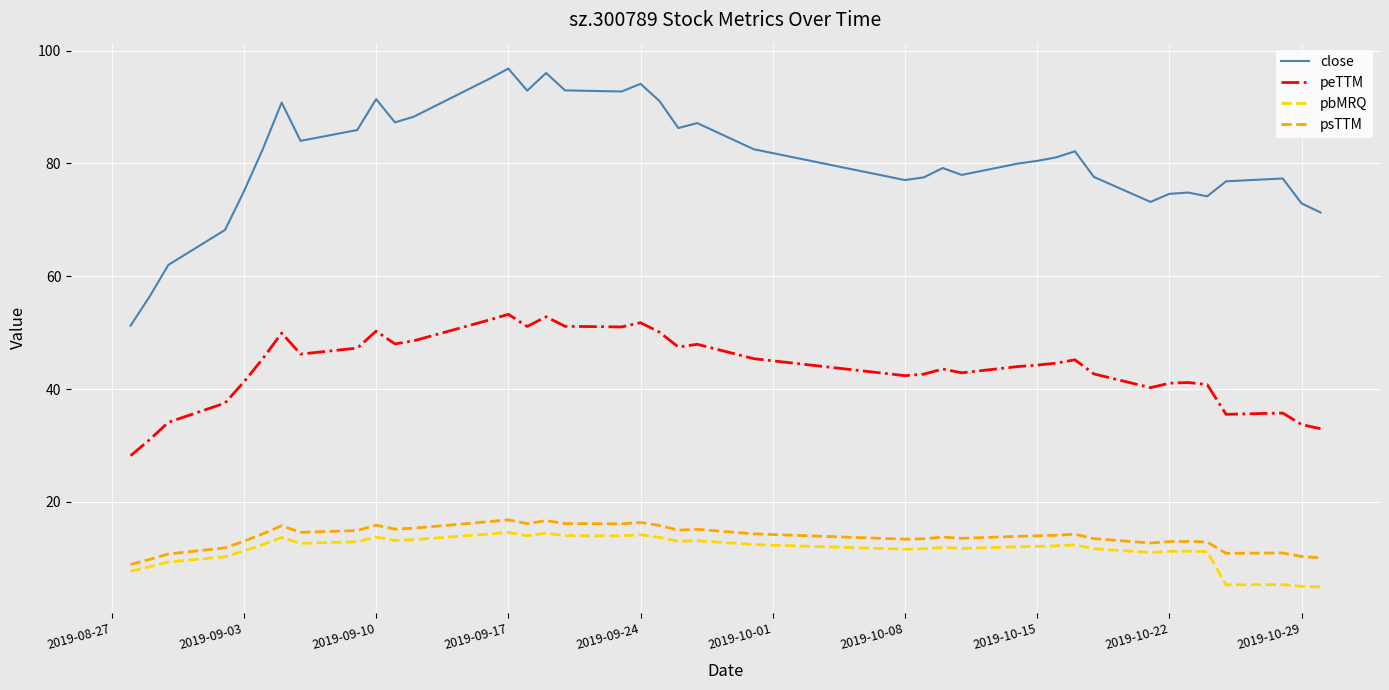

List the series in order of their peak value, lowest first.

pbMRQ, psTTM, peTTM, close